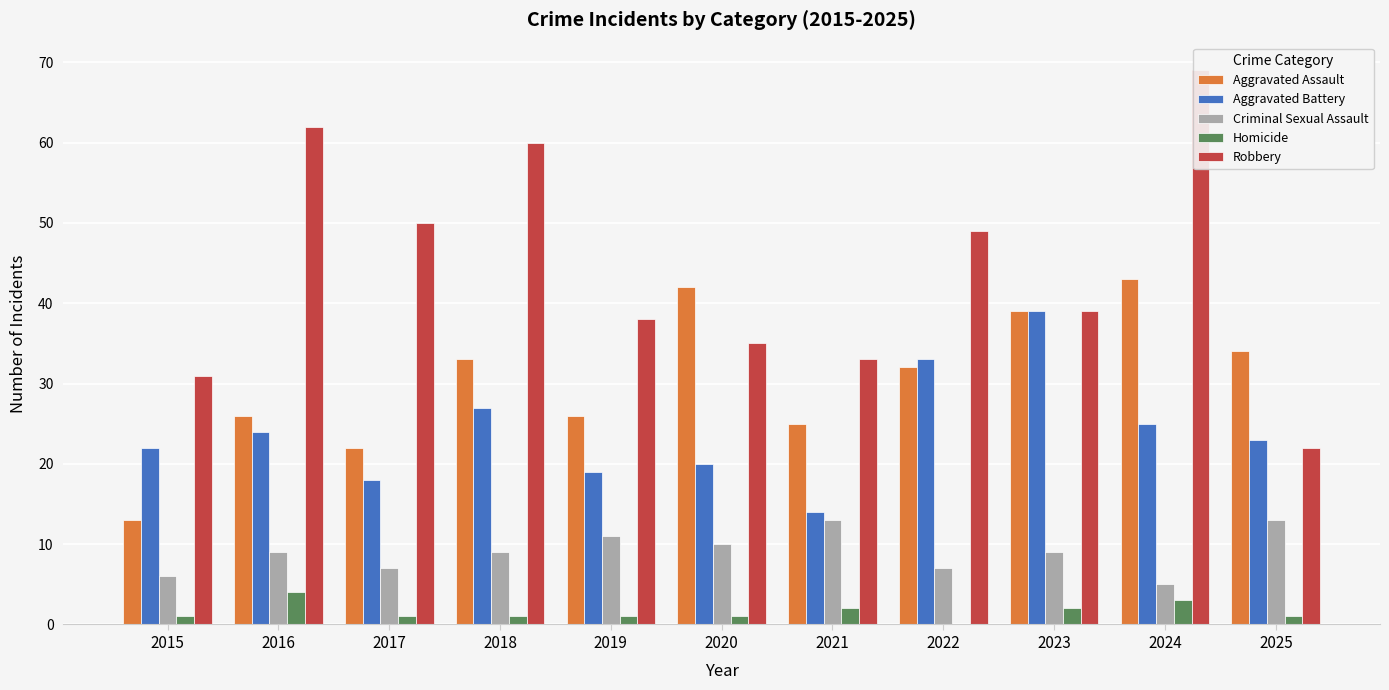

Which label corresponds to the smallest value in the chart?

2022